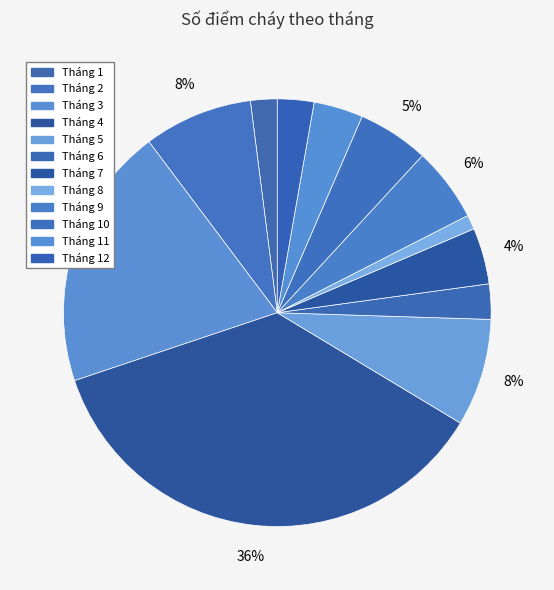

Is Tháng 6 the majority of the pie?

No